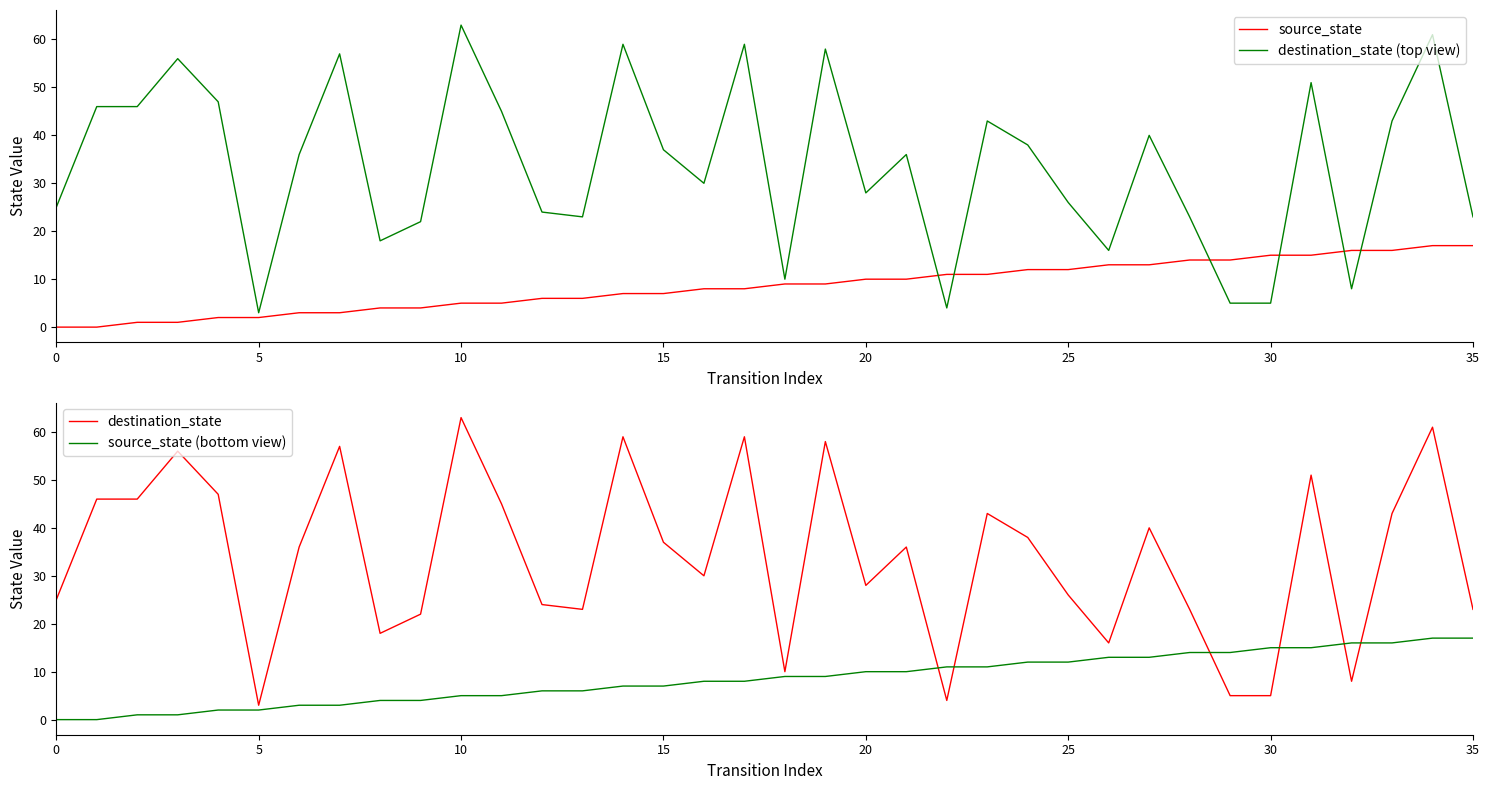

True or false: destination_state (top view) has a value of 16 at 26.

True